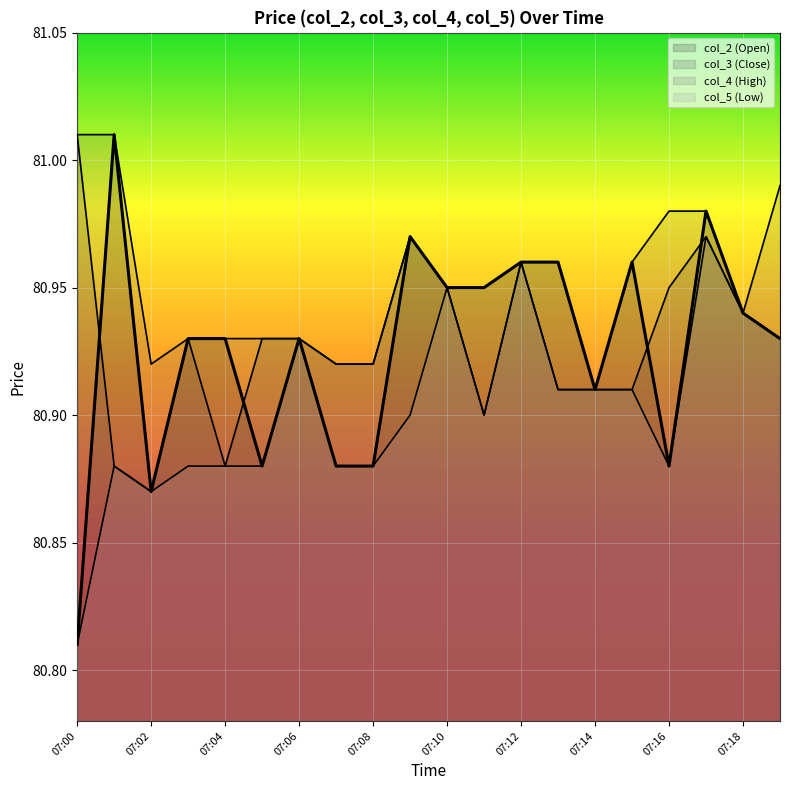

At which label is col_2 closest to 80?

07:00